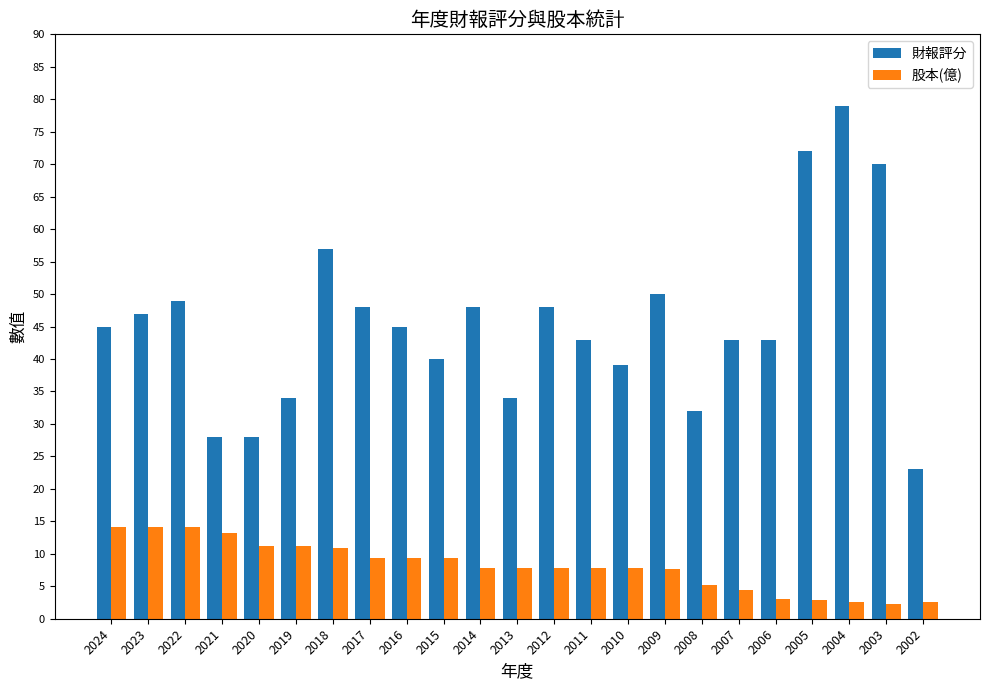

Which label corresponds to the largest value in the chart?

2004